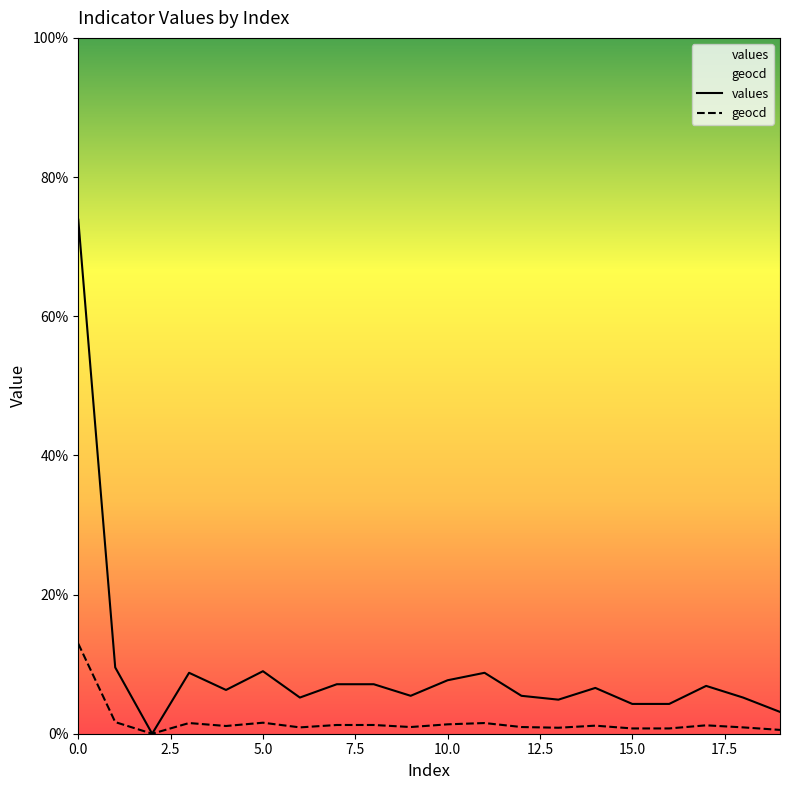

How many lines are shown in the chart?

2